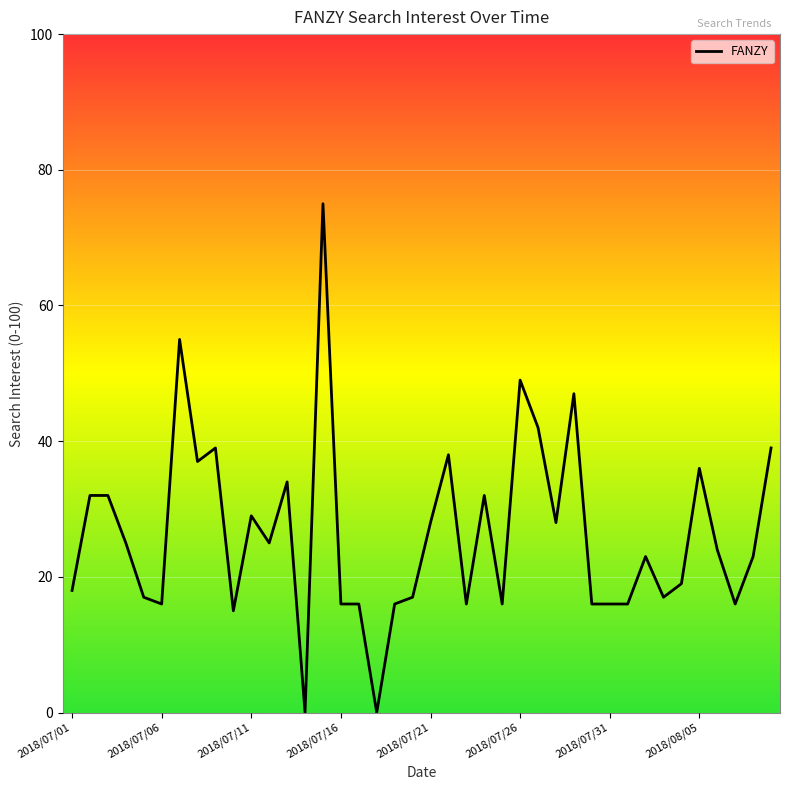

What is the greatest value displayed?

75